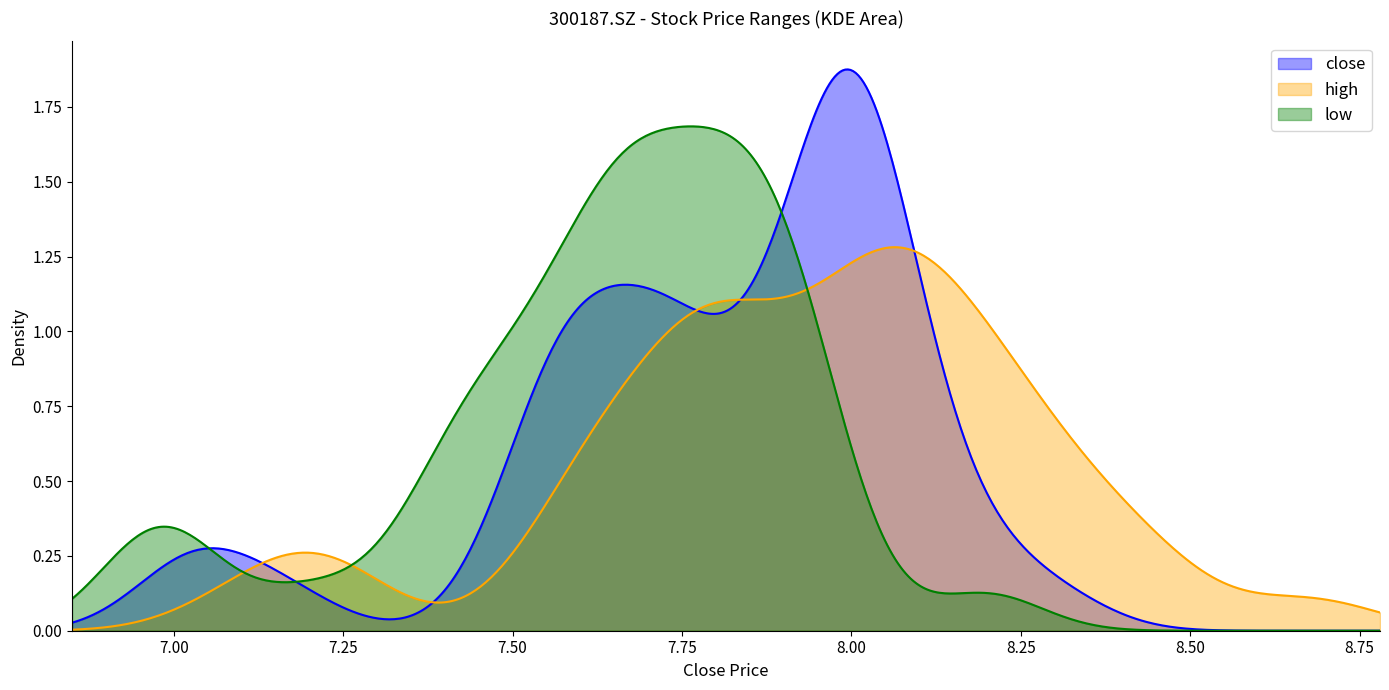

List the series in order of their peak value, lowest first.

high, low, close